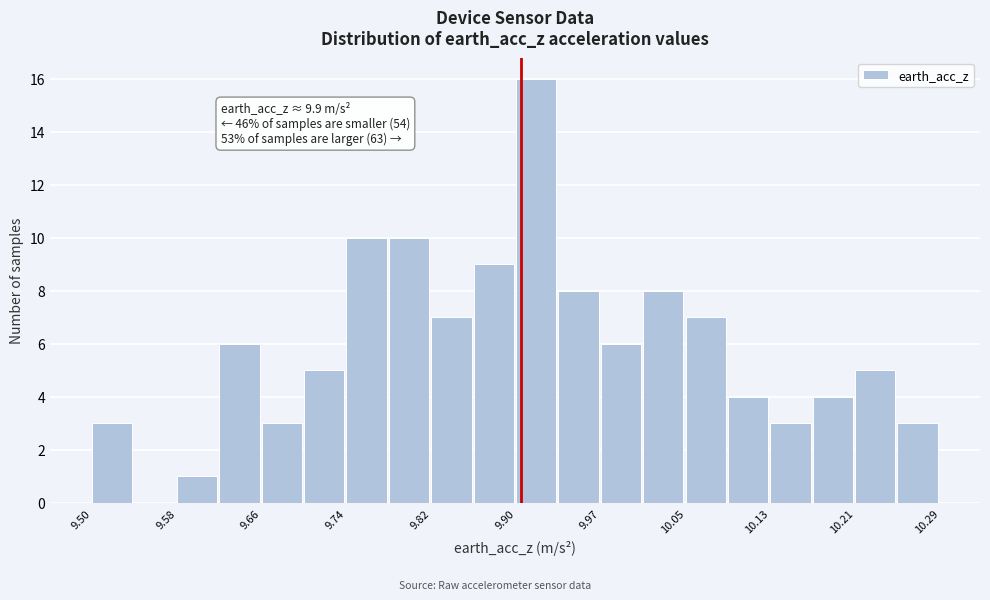

Read against the x-axis, roughly where is the centre of the tallest bar?

9.91